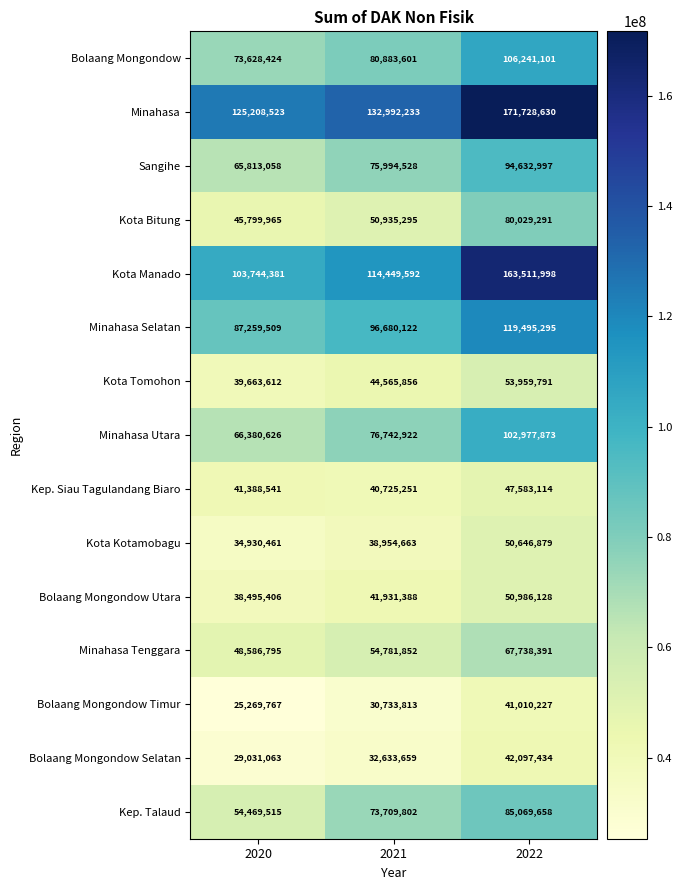

What is the maximum value shown in the chart?

171728630